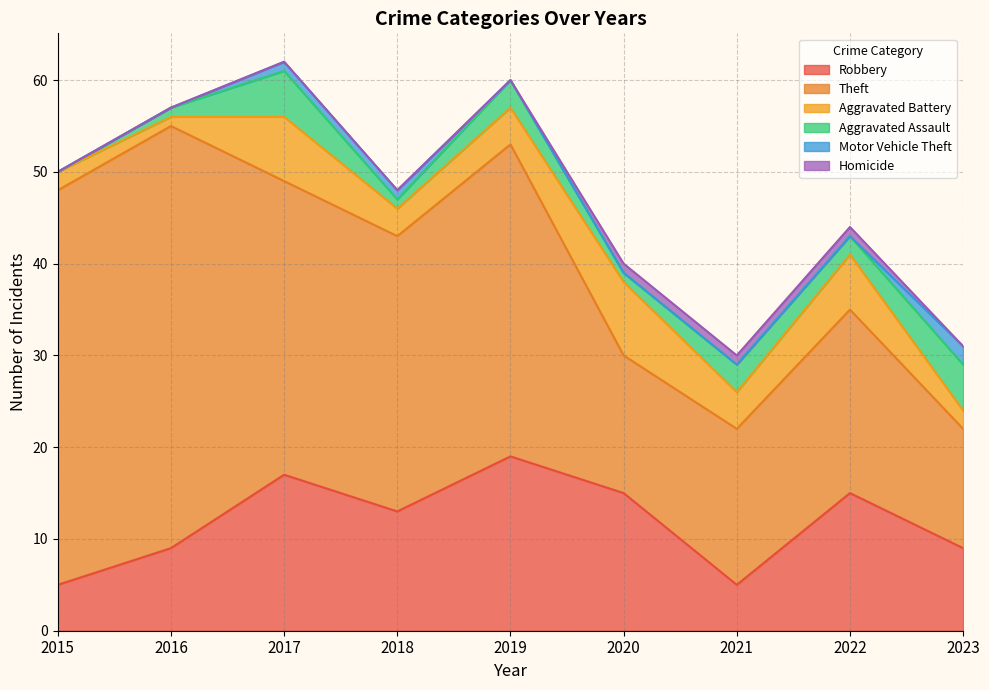

Is the value of Motor Vehicle Theft at 2021 greater than the value of Aggravated Assault at 2023?

No